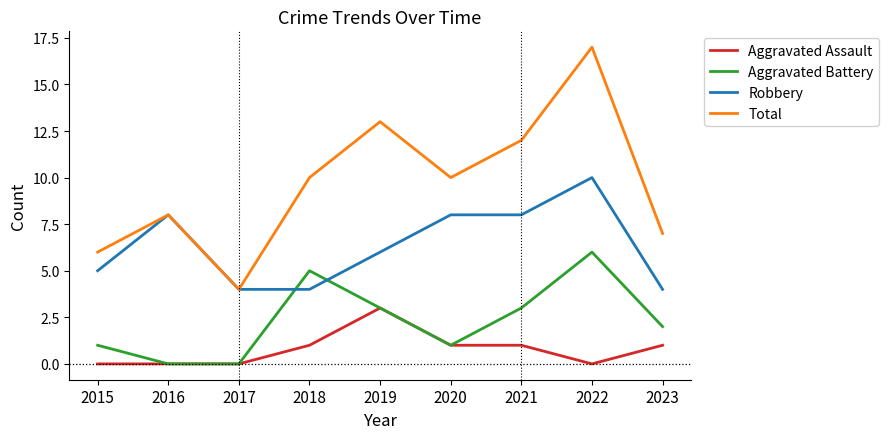

Is the value of Aggravated Battery at 2015 greater than the value of Total at 2017?

No